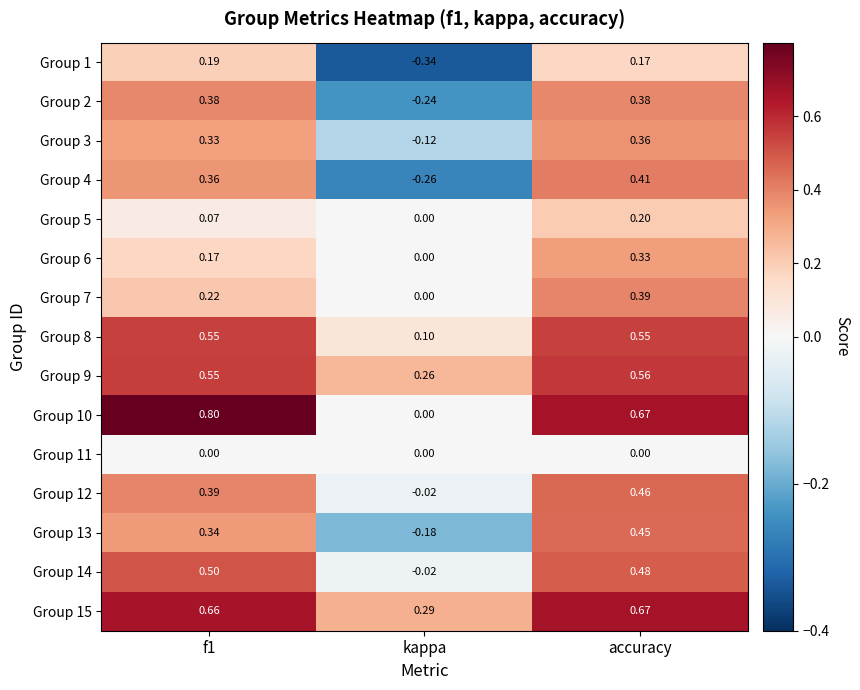

At how many categories does at least one series exceed 0?

3